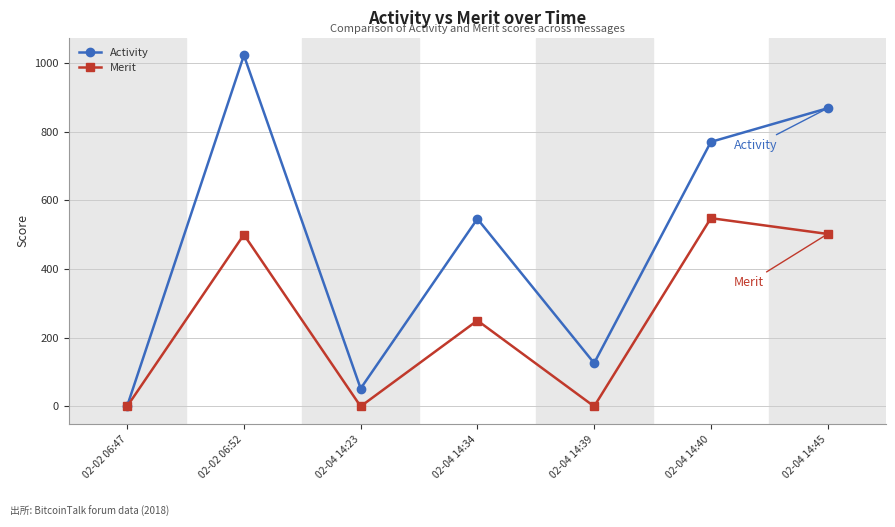

At which label does Merit reach its peak?

02-04 14:40